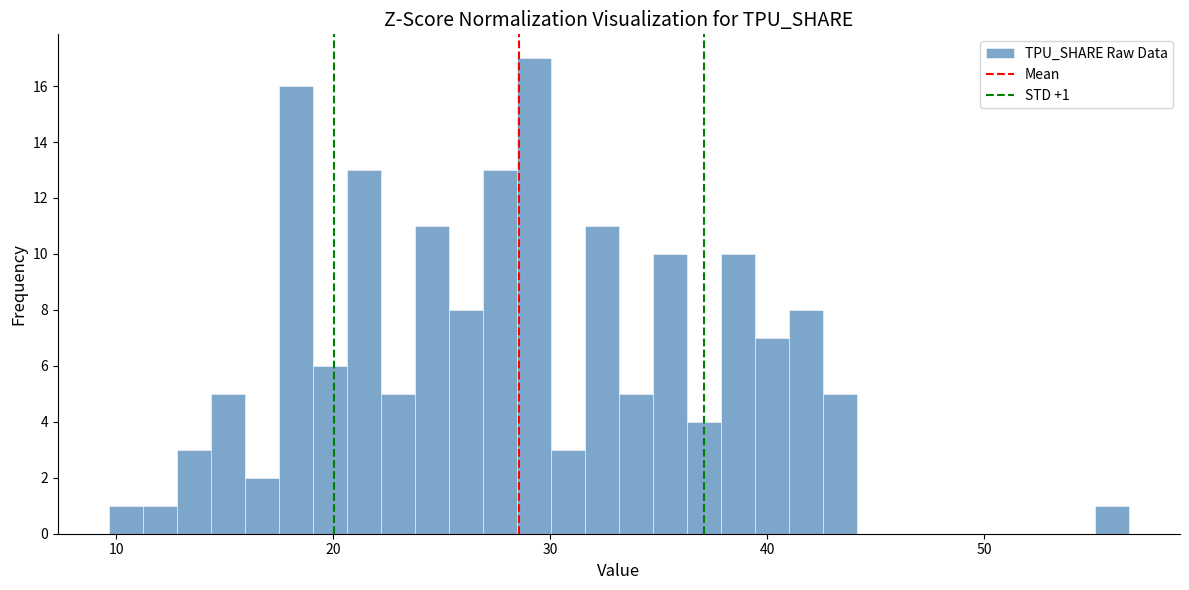

Read against the x-axis, roughly where is the centre of the tallest bar?

29